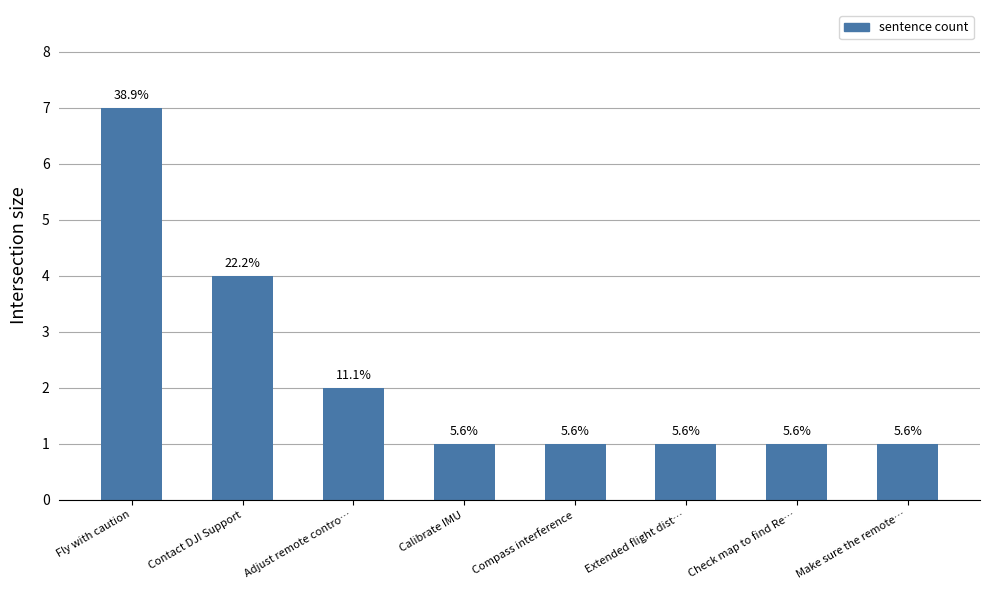

How many values are between 1 and 4?

7